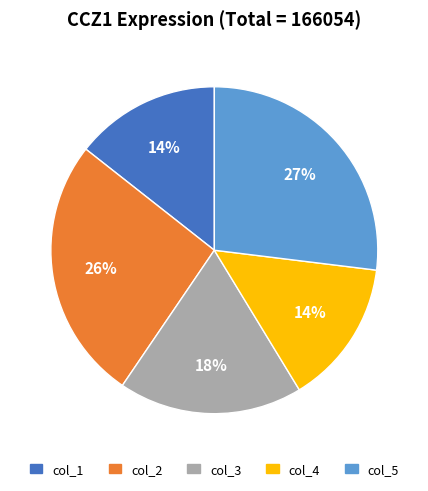

Is col_5 the majority of the pie?

No